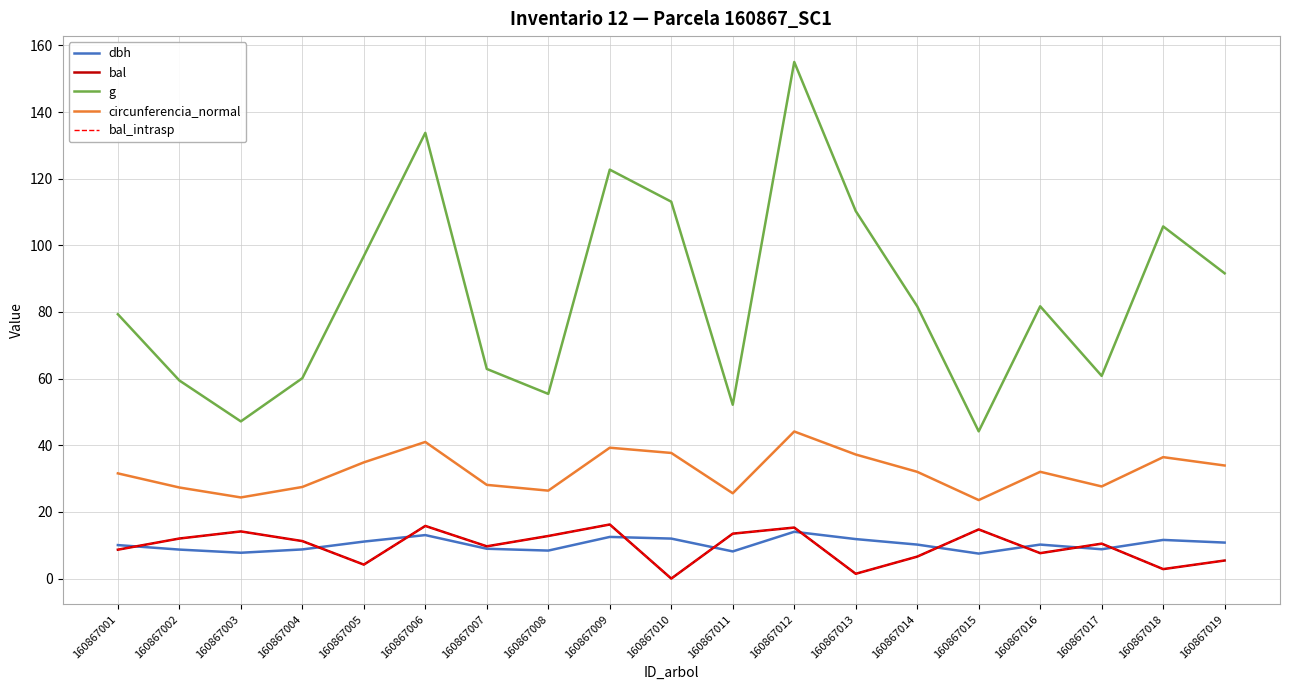

What is the value of the bal point at the 4th from the left?

11.2